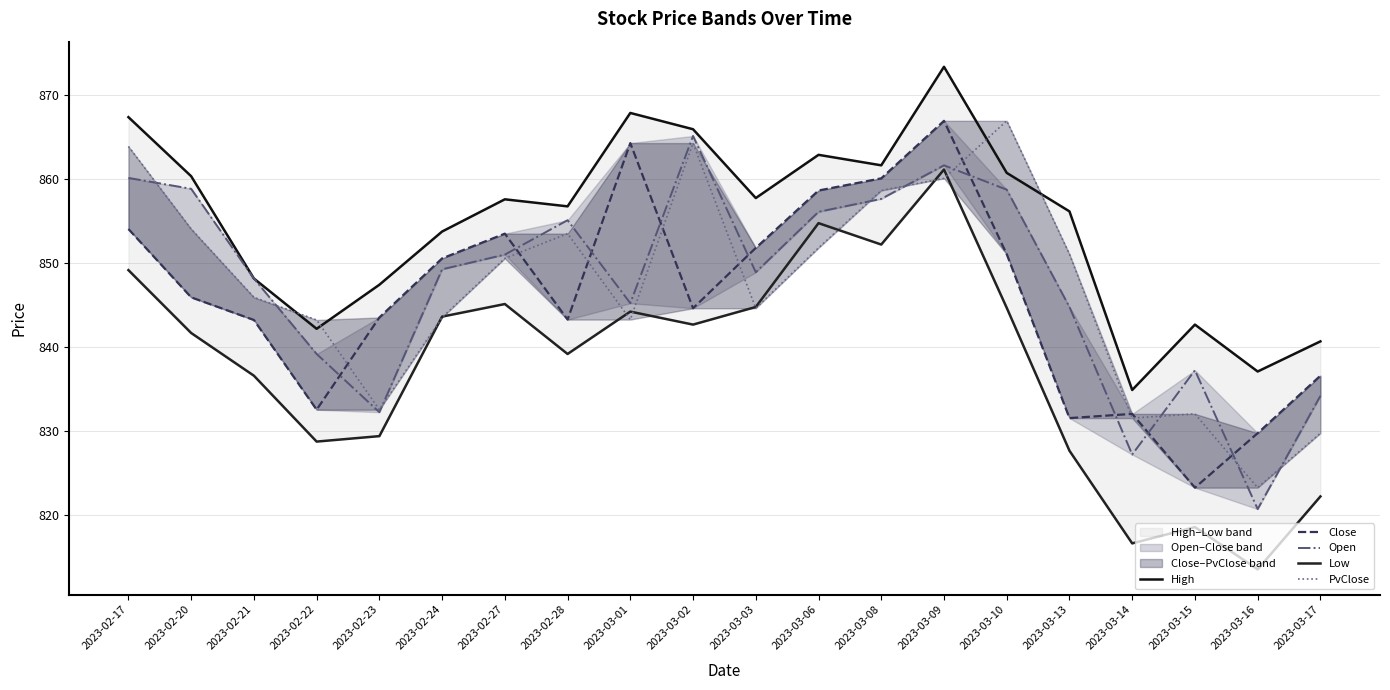

Which series has the largest total across all categories?

High